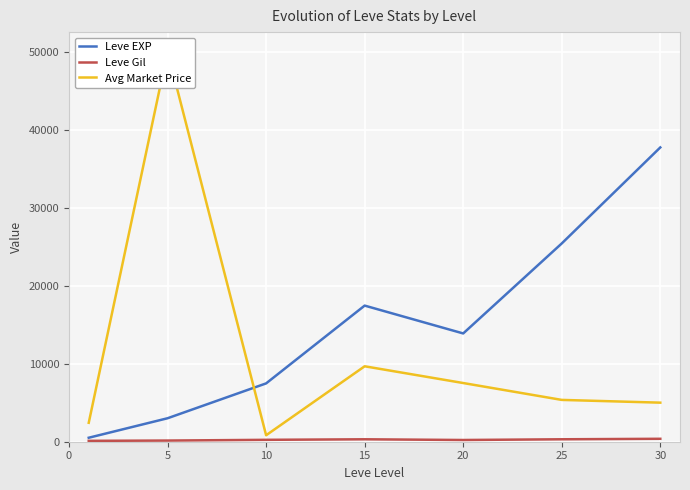

What are all the series names shown in the legend?

Leve EXP, Leve Gil, Avg Market Price